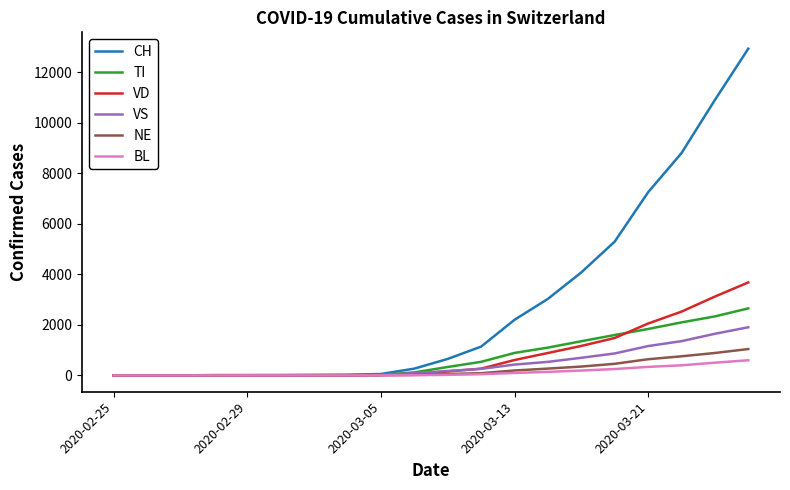

Which series has the largest total across all categories?

CH